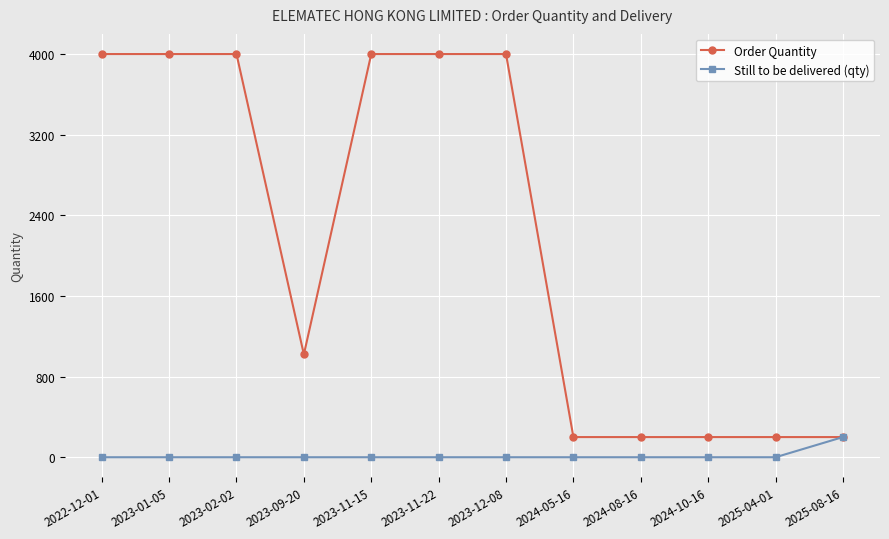

Rank the series at 2023-12-08 from highest to lowest value.

Order Quantity, Still to be delivered (qty)